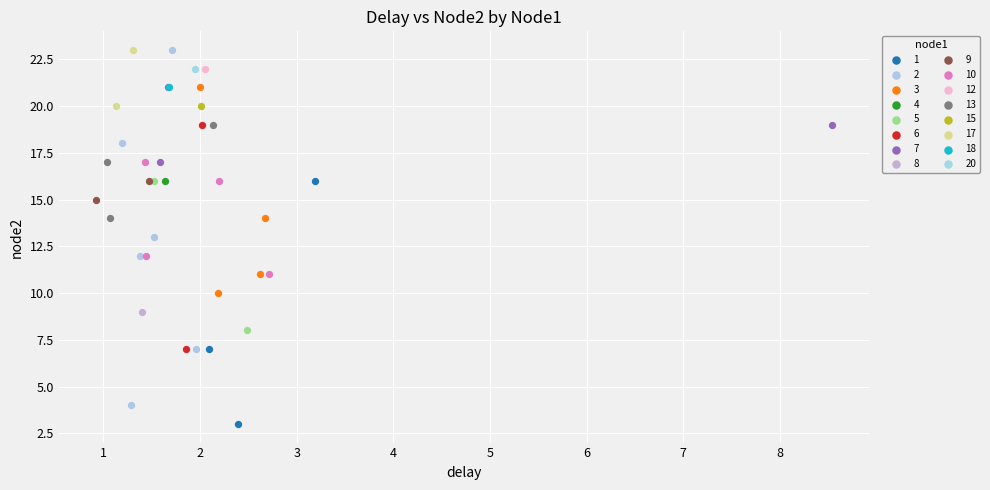

What are all the series names shown in the legend?

1, 2, 3, 4, 5, 6, 7, 8, 9, 10, 12, 13, 15, 17, 18, 20